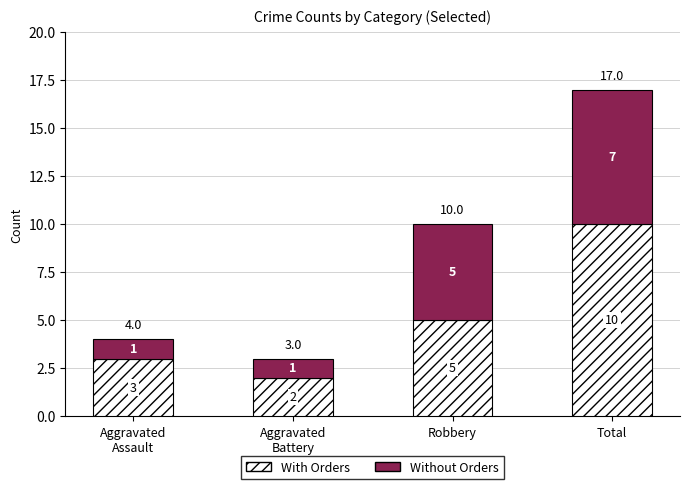

What is the total value across all series at Aggravated
Battery?

3